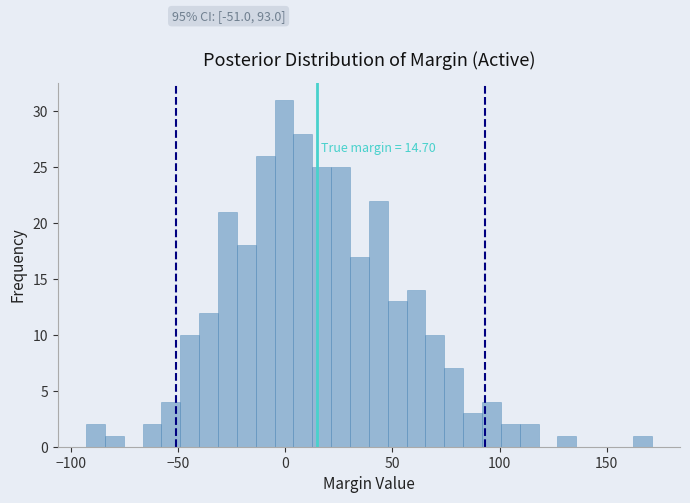

Around what value on the x-axis is the tallest bar? Give the approximate position of its centre, as read against the axis.

0